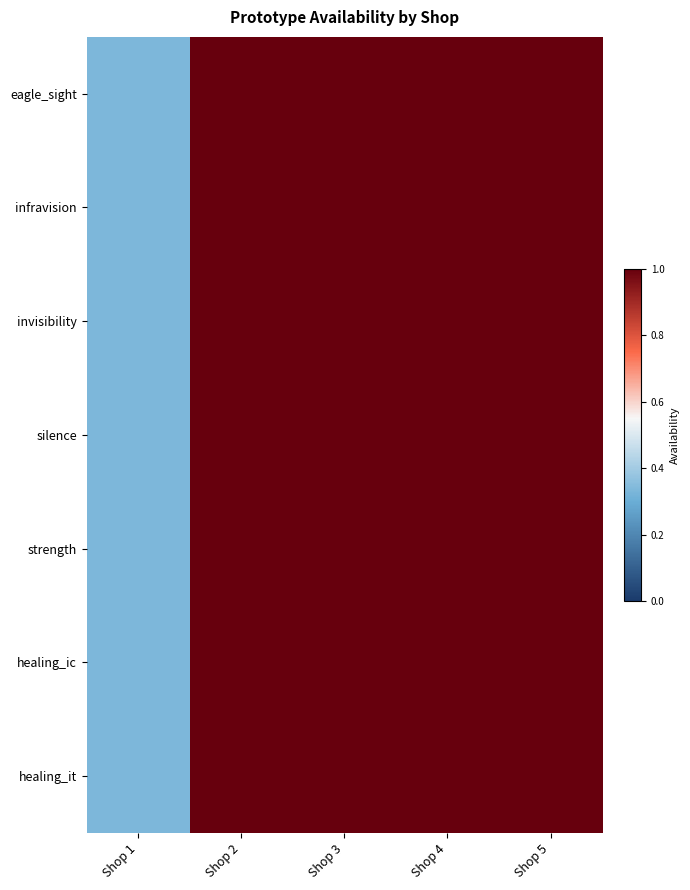

Which series changed the most between Shop 1 and Shop 5?

eagle_sight